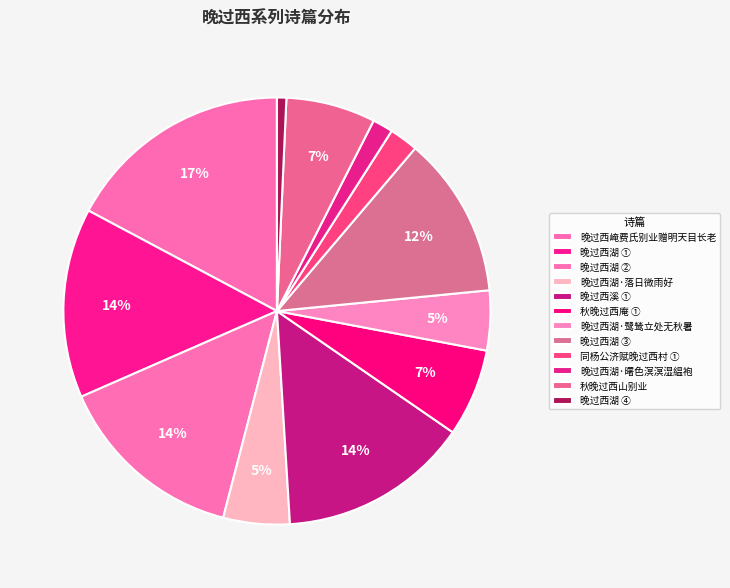

How many segments does this pie chart have?

12